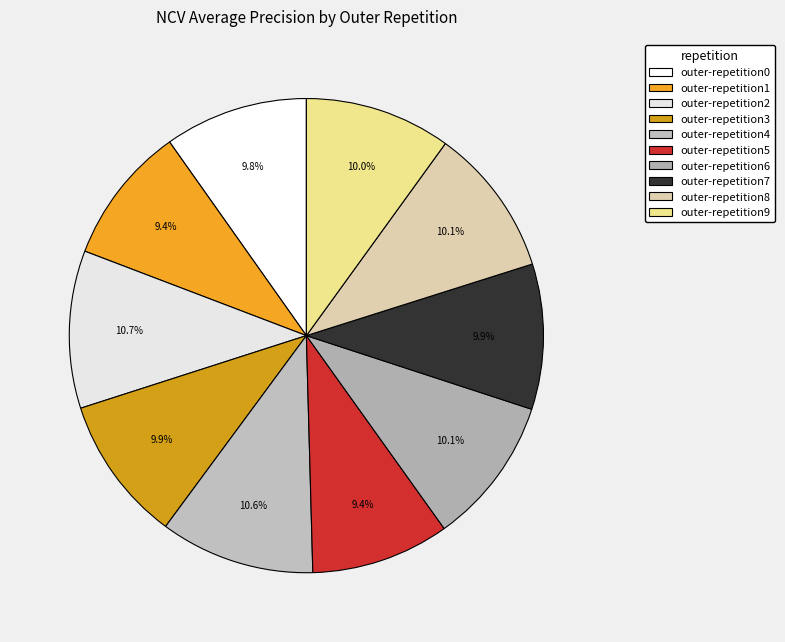

How many segments does this pie chart have?

10